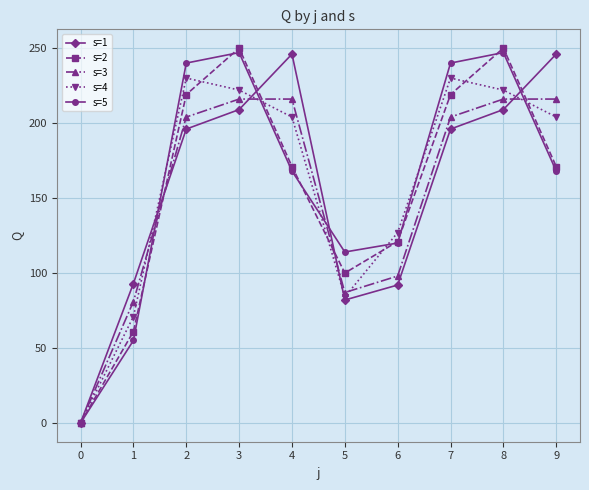

The value of s=2 at 6 is 121. True or false?

True